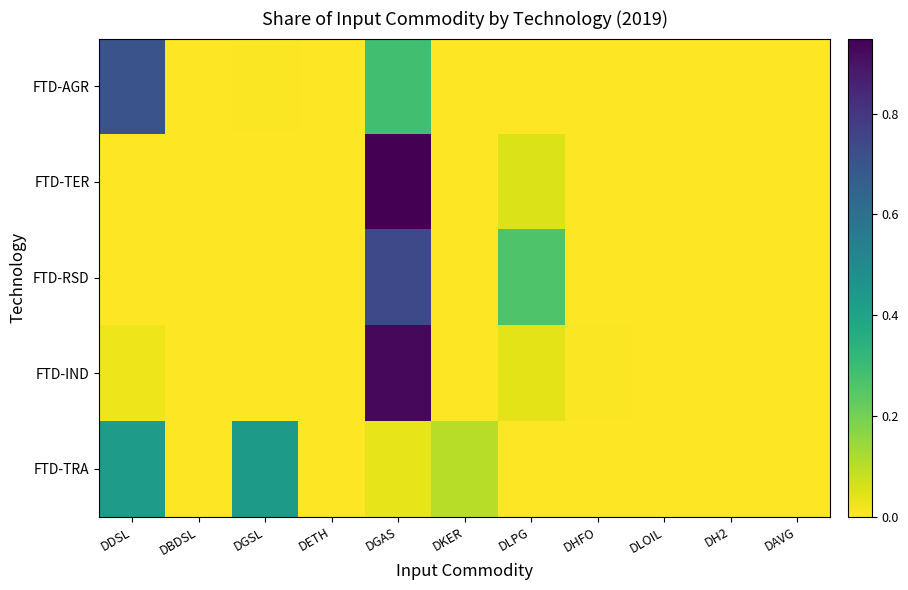

Reading left to right, what are all the values shown in this chart?

FTD-AGR: DDSL=0.7	DBDSL=0.0	DGSL=0.0	DETH=0.0	DGAS=0.3	DKER=0.0	DLPG=0.0	DHFO=0.0	DLOIL=0.0	DH2=0.0	DAVG=0.0
FTD-TER: DDSL=0.0	DBDSL=0.0	DGSL=0.0	DETH=0.0	DGAS=0.9	DKER=0.0	DLPG=0.1	DHFO=0.0	DLOIL=0.0	DH2=0.0	DAVG=0.0
FTD-RSD: DDSL=0.0	DBDSL=0.0	DGSL=0.0	DETH=0.0	DGAS=0.7	DKER=0.0	DLPG=0.3	DHFO=0.0	DLOIL=0.0	DH2=0.0	DAVG=0.0
FTD-IND: DDSL=0.0	DBDSL=0.0	DGSL=0.0	DETH=0.0	DGAS=0.9	DKER=0.0	DLPG=0.0	DHFO=0.0	DLOIL=0.0	DH2=0.0	DAVG=0.0
FTD-TRA: DDSL=0.4	DBDSL=0.0	DGSL=0.4	DETH=0.0	DGAS=0.0	DKER=0.1	DLPG=0.0	DHFO=0.0	DLOIL=0.0	DH2=0.0	DAVG=0.0